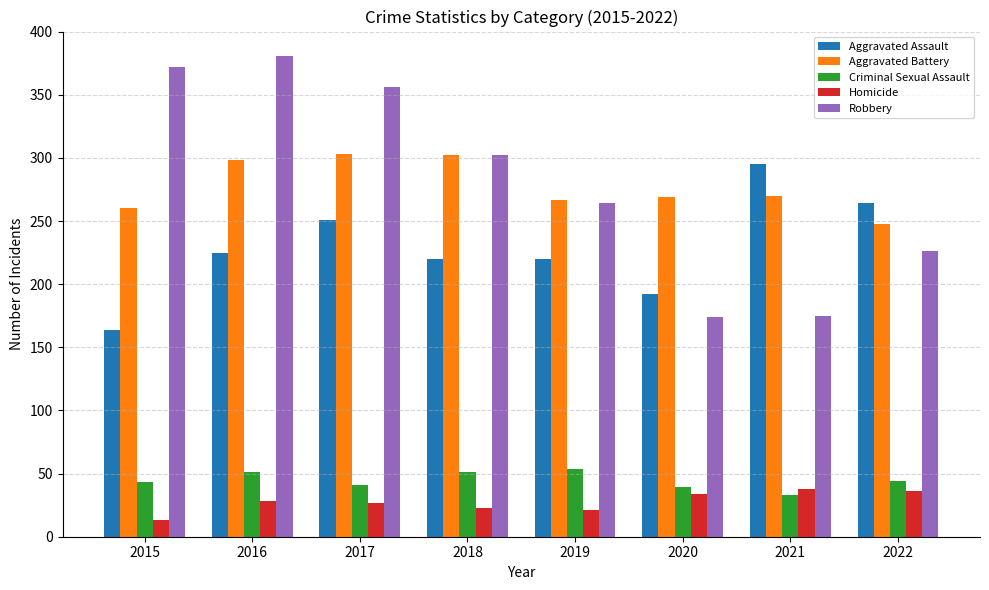

The Aggravated Battery series shows 298 at 2016. True or false?

True